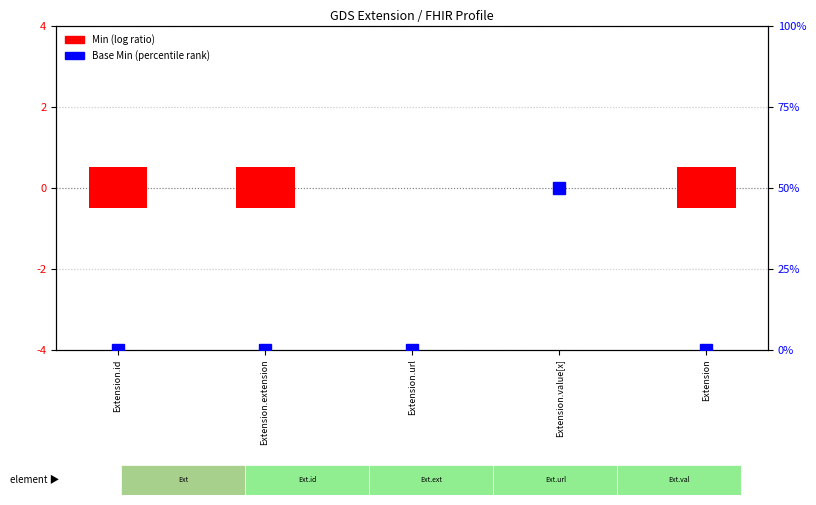

At which category does the chart reach its minimum across all series?

Extension.url